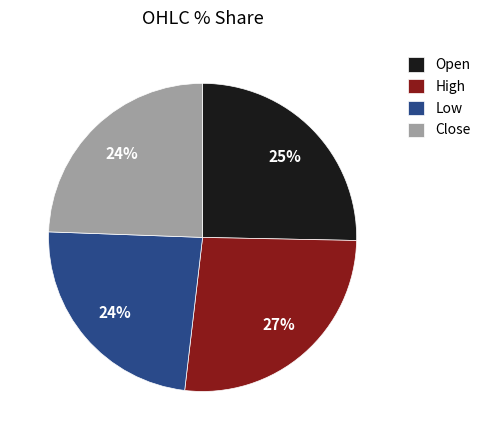

Which has a higher value, High or Open?

High